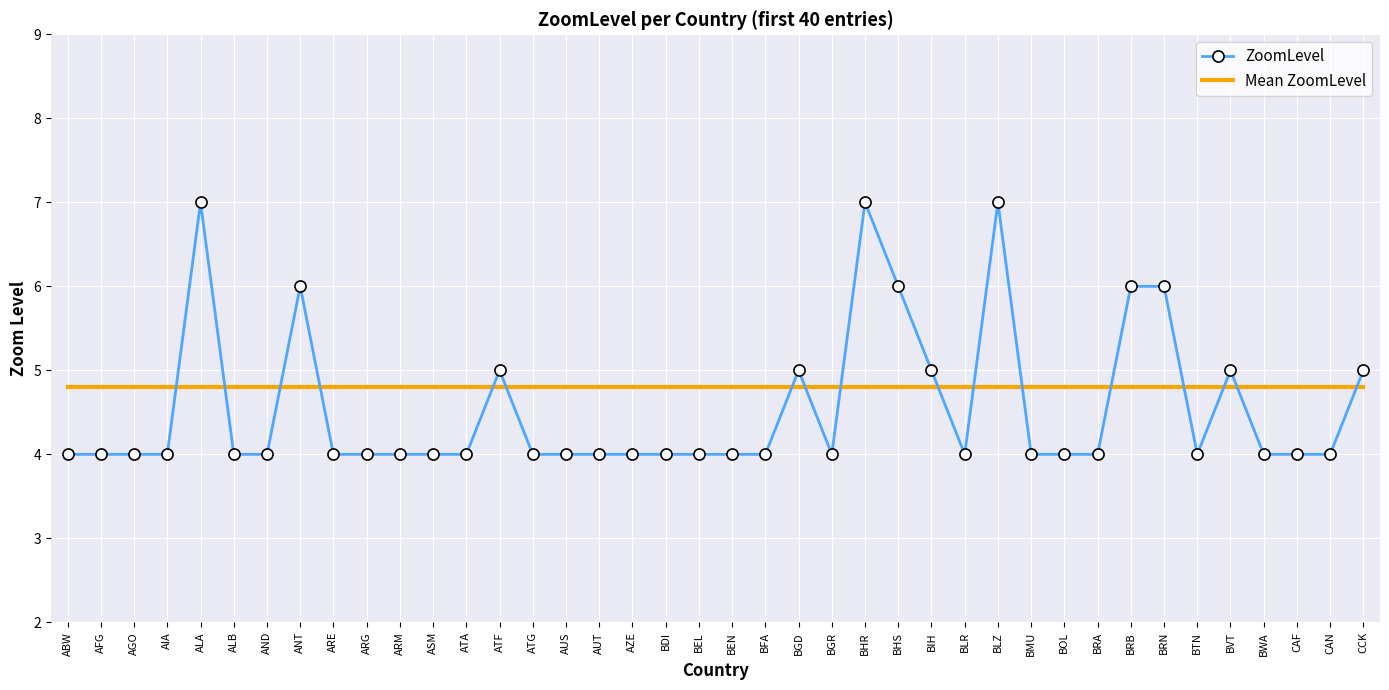

What is the average value of the Mean ZoomLevel series?

4.8